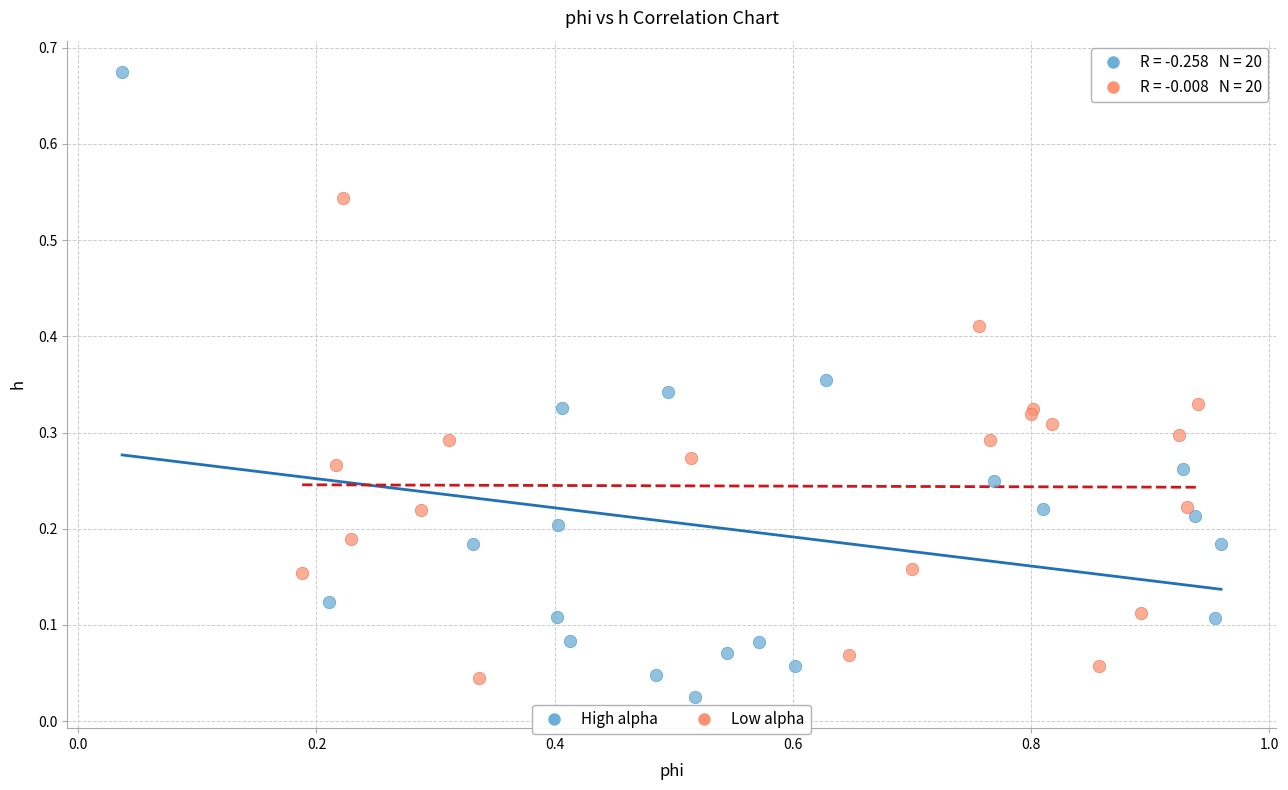

Which series reaches the maximum Y coordinate?

High alpha